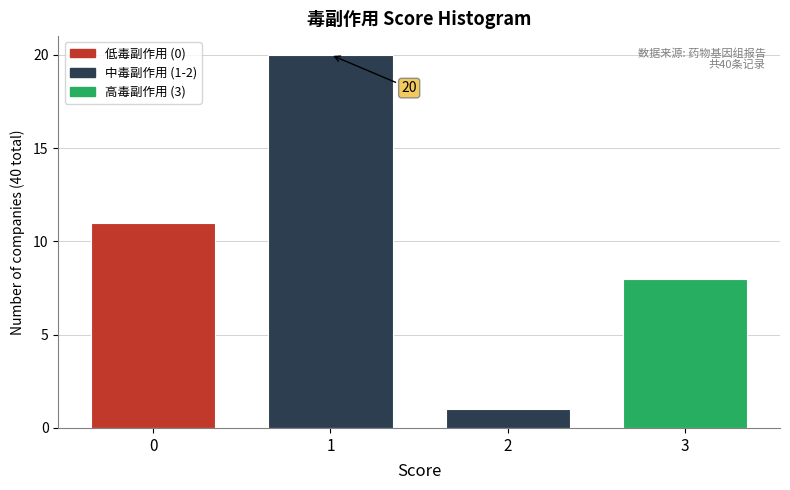

Which range on the x-axis has the tallest bar?

0.5 to 1.5